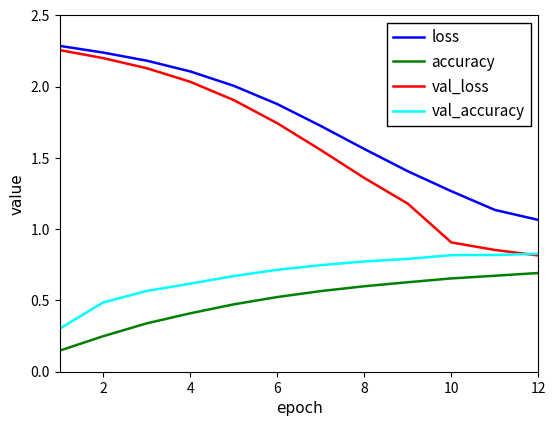

Which series has the widest spread of values?

val_loss